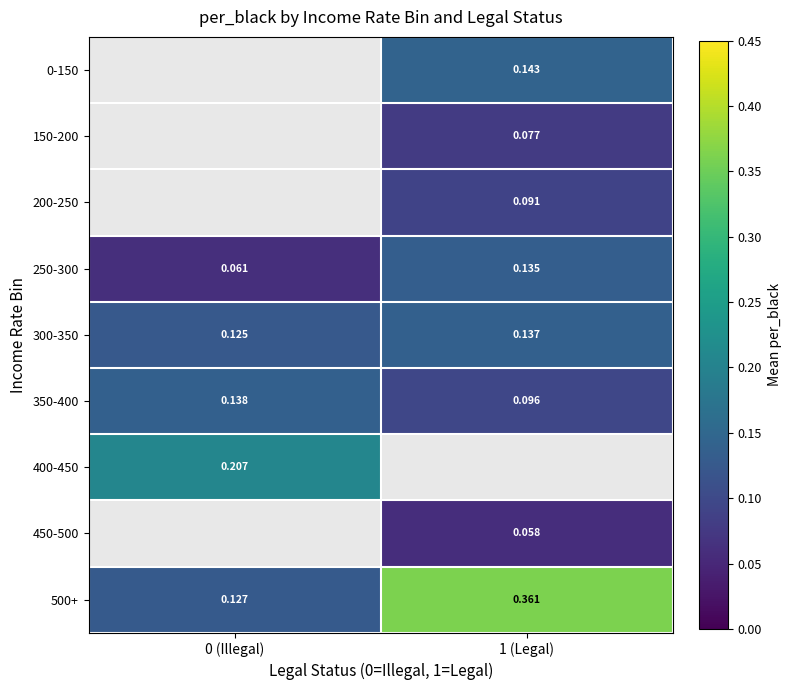

Which category has the lowest value across all series?

1 (Legal)